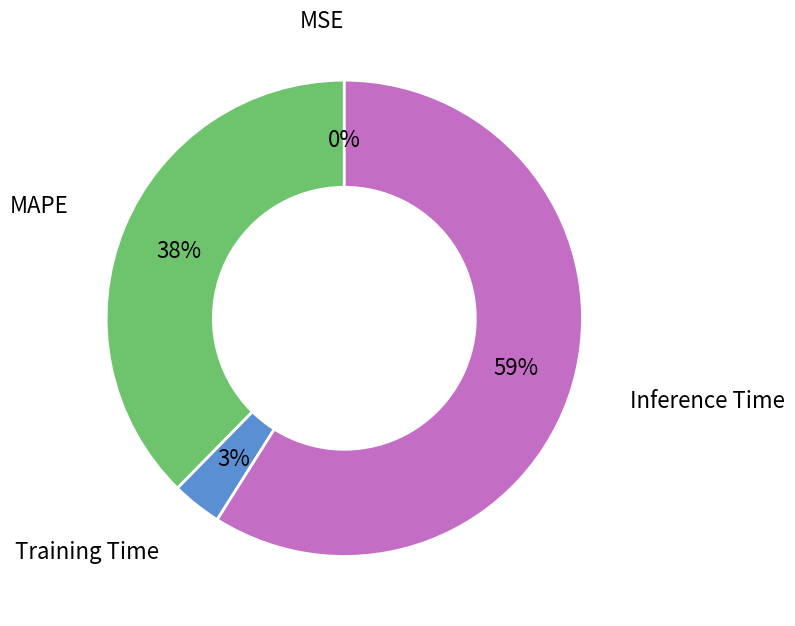

To the nearest percent, what is the difference between the largest and smallest slice percentages?

59%